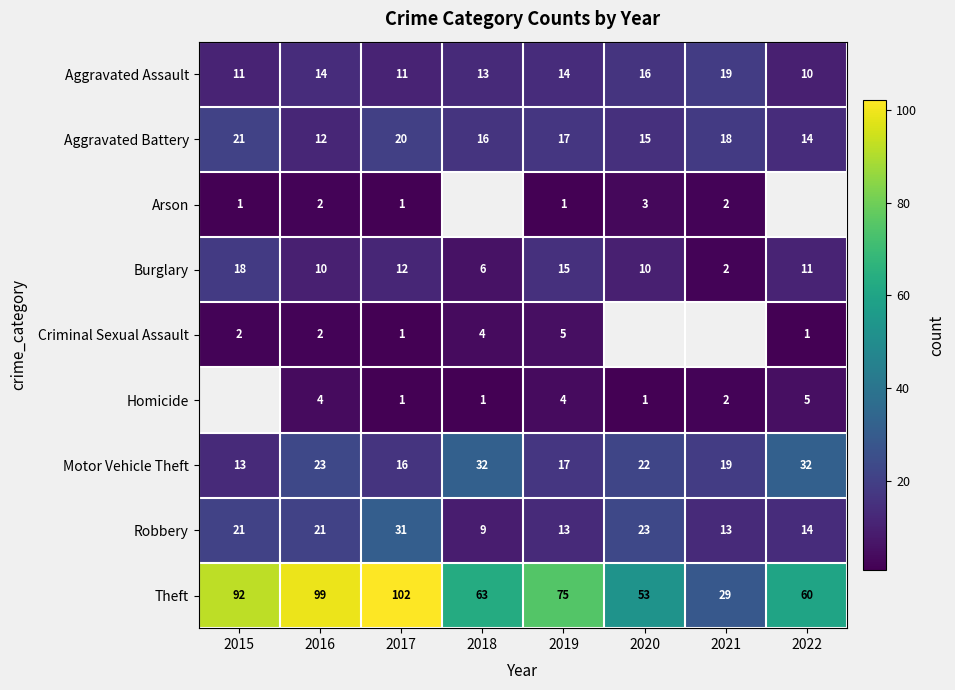

Which has a higher value, 2015 or 2016?

2016